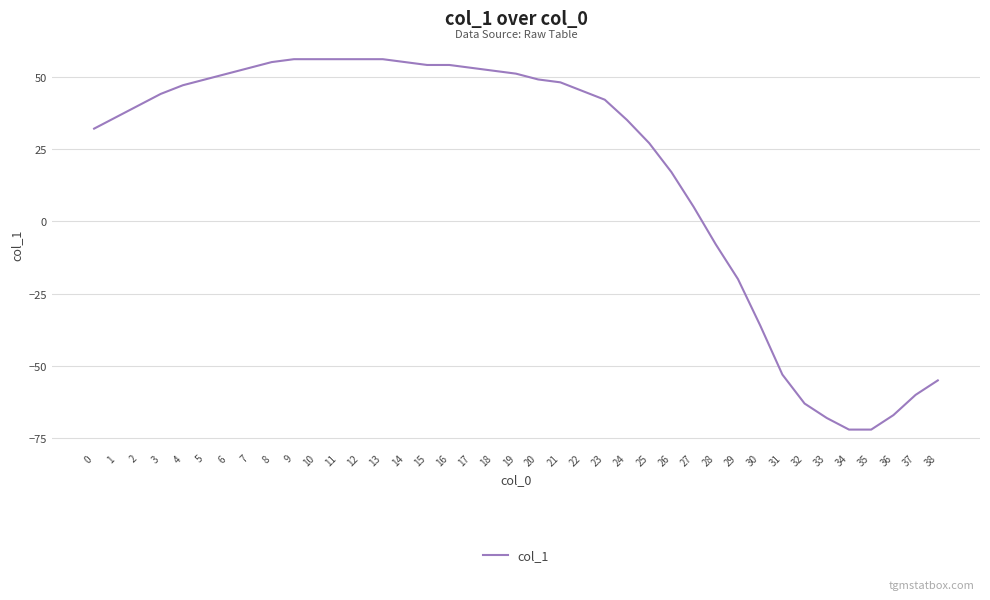

What is the maximum value shown in the chart?

56